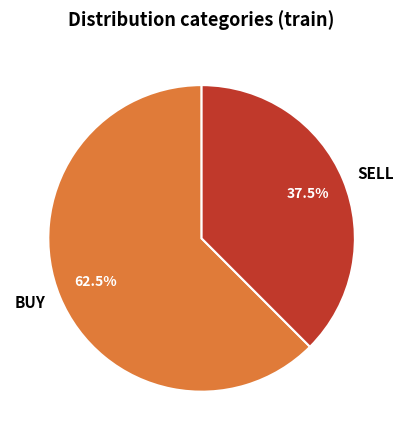

Rank the categories by value from highest to lowest.

BUY, SELL